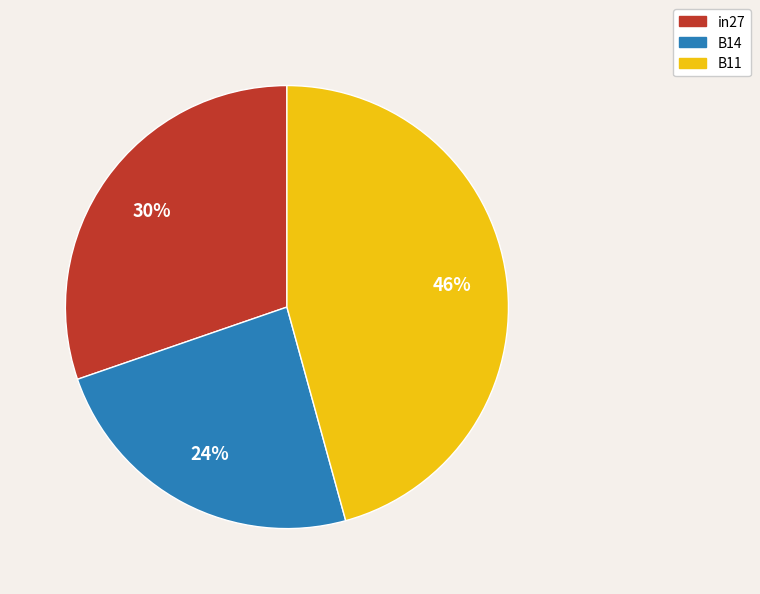

Which has a higher value, B11 or B14?

B11